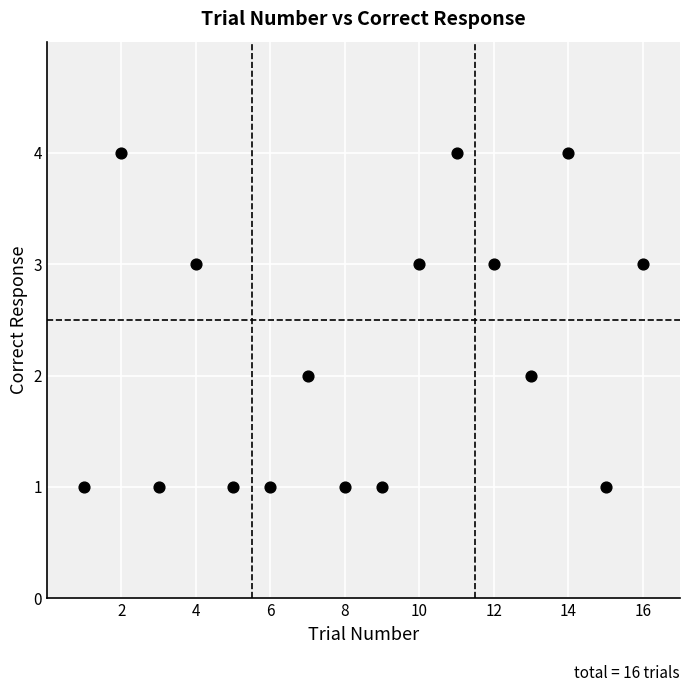

What is the range of Y values (max minus min)?

3